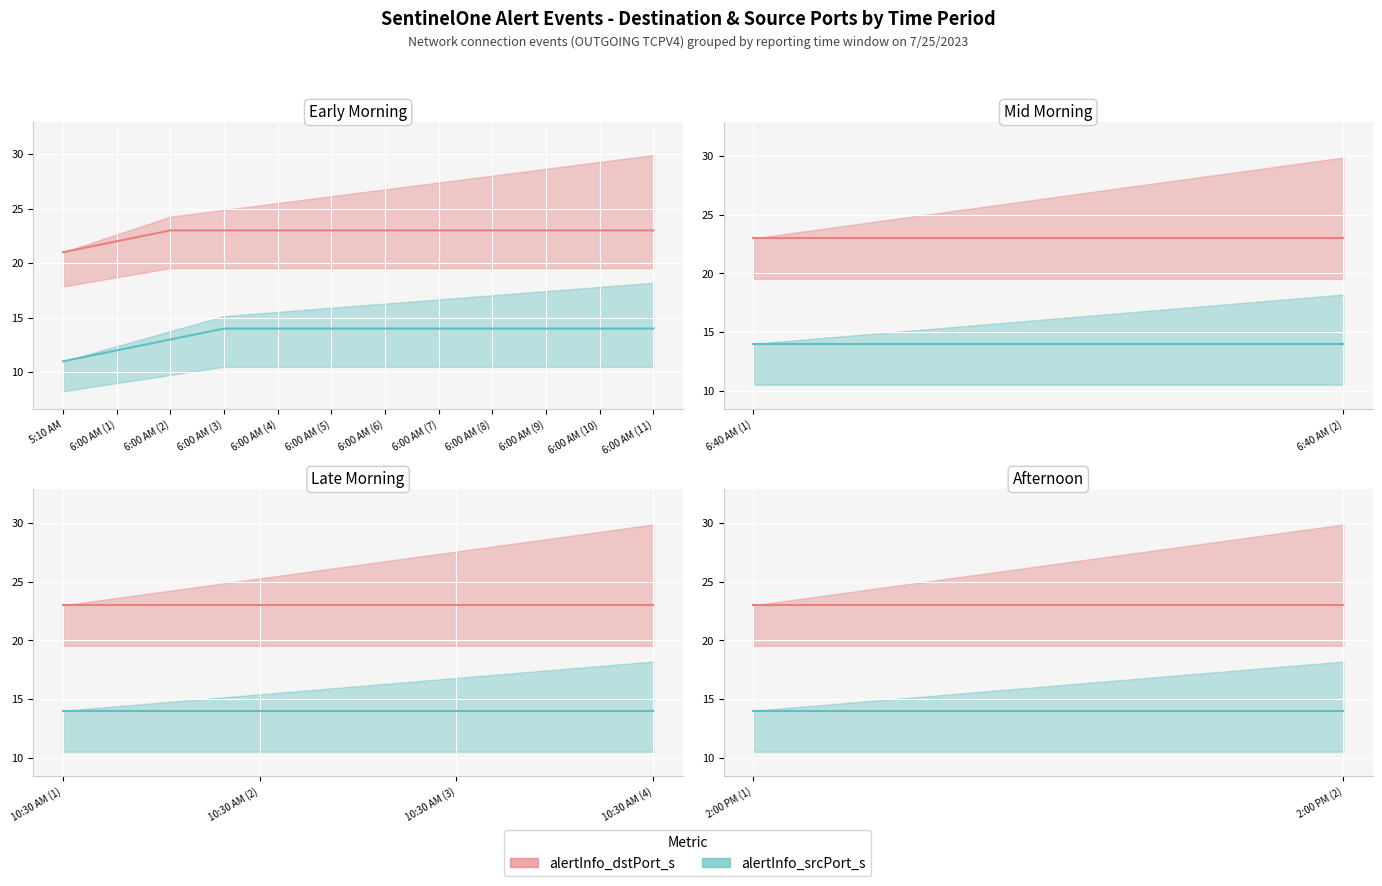

What is the label of the 6th point from the right?

10:30 AM (1)